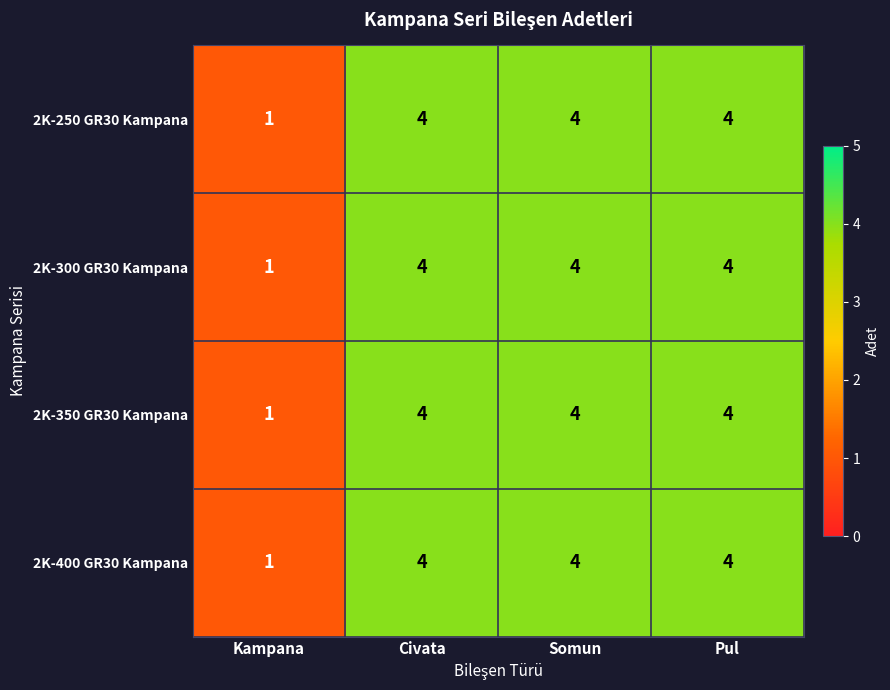

At how many categories does at least one series exceed 3?

3